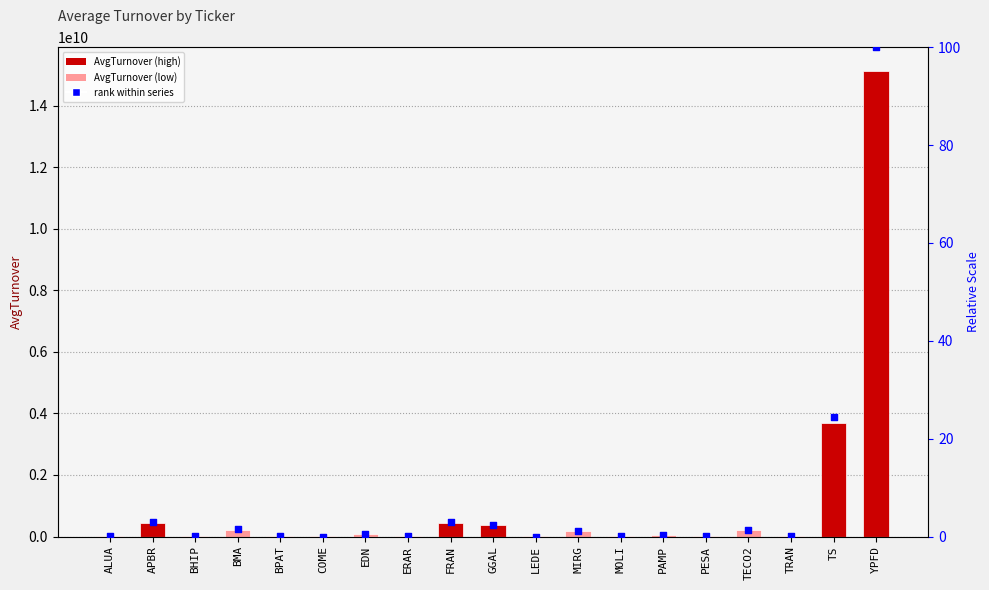

Which series contains the highest Y value?

AvgTurnover